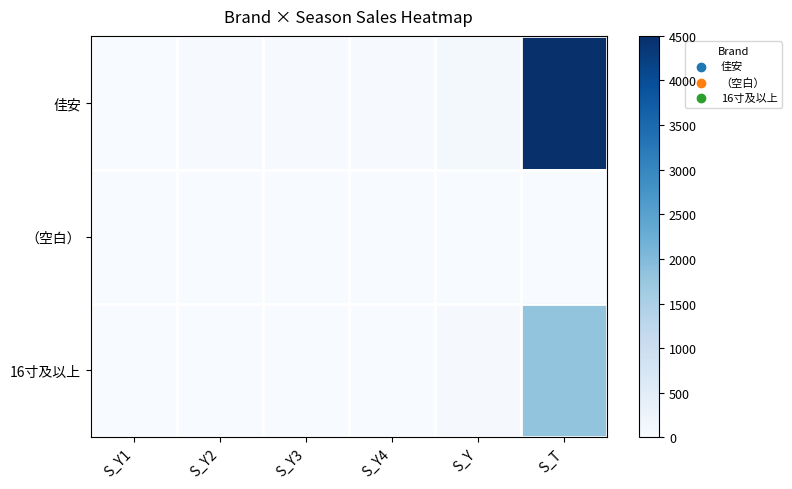

Rank the series at S_Y4 from lowest to highest value.

（空白）, 16寸及以上, 佳安